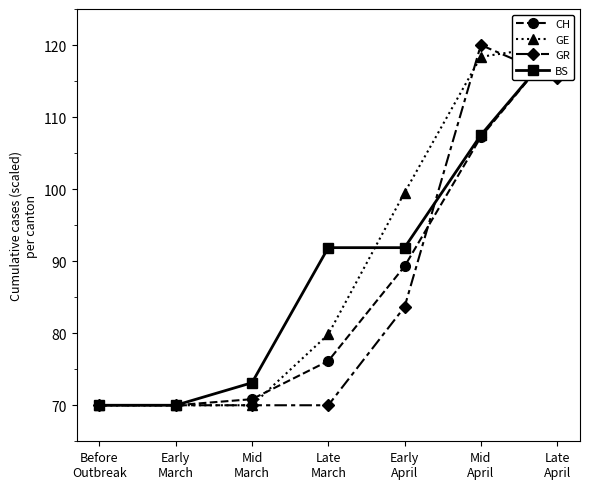

Which label corresponds to the largest value in the chart?

Late
April